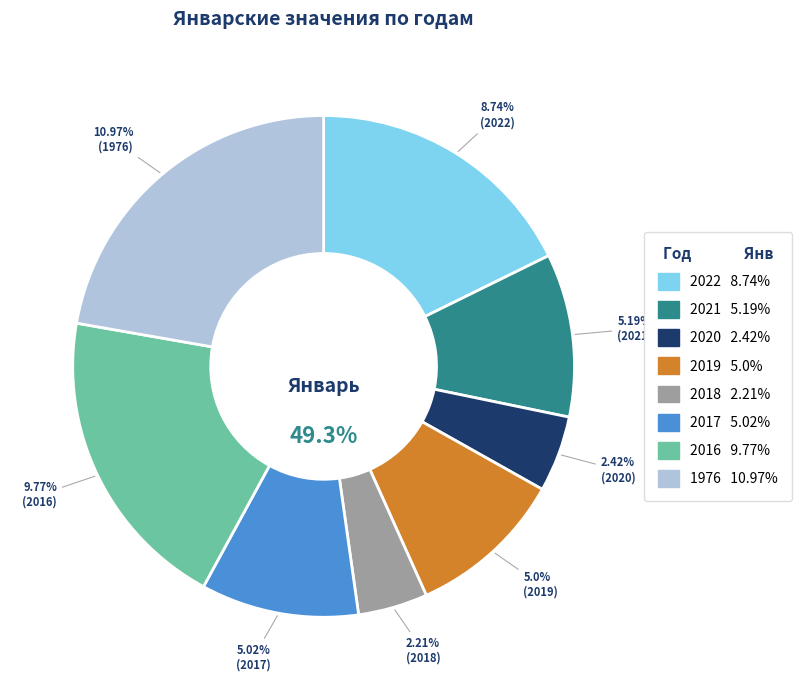

Is it true that 2020 is 1% of the pie?

False